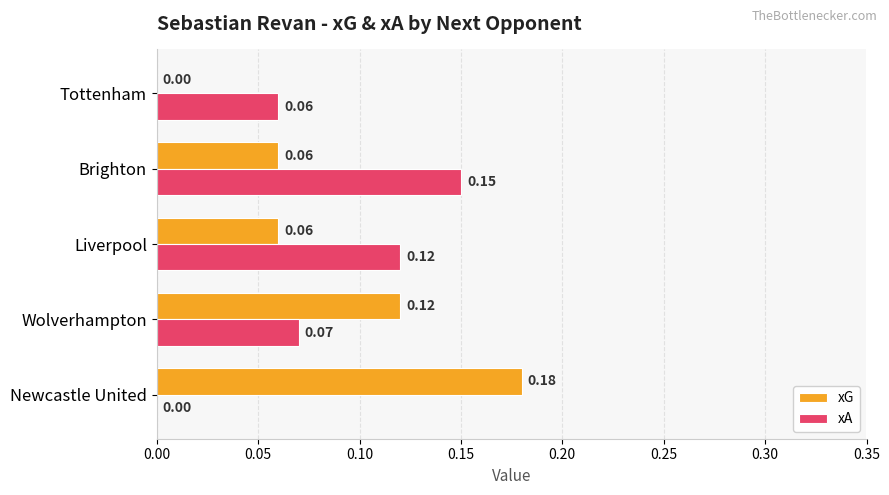

Which series has the widest spread of values?

xG